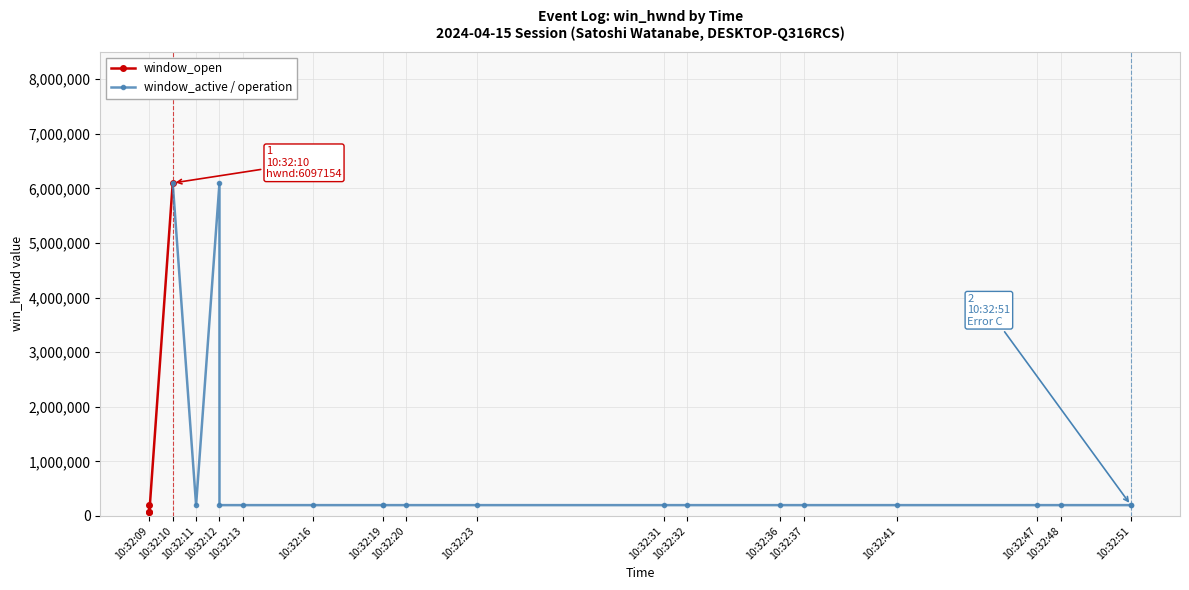

Does the chart display data point markers on the line(s)?

Yes